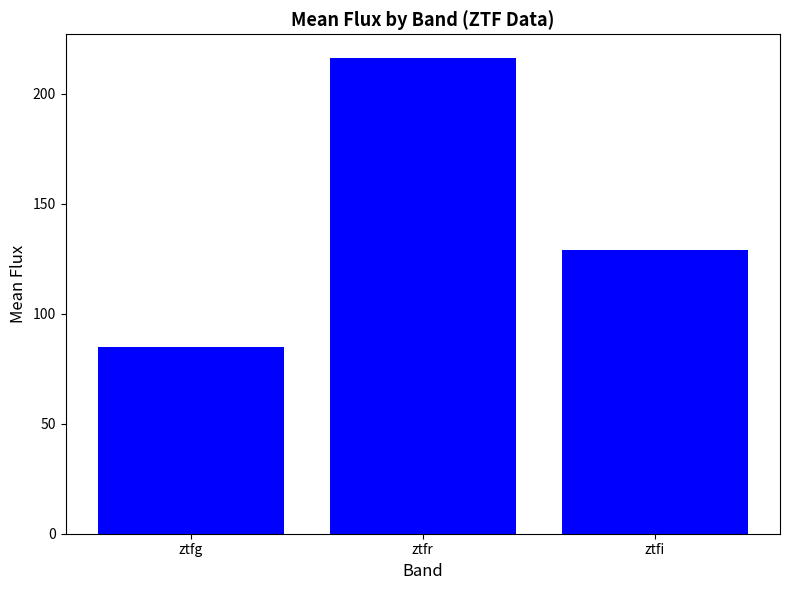

What is the difference between the second highest and minimum values?

44.4